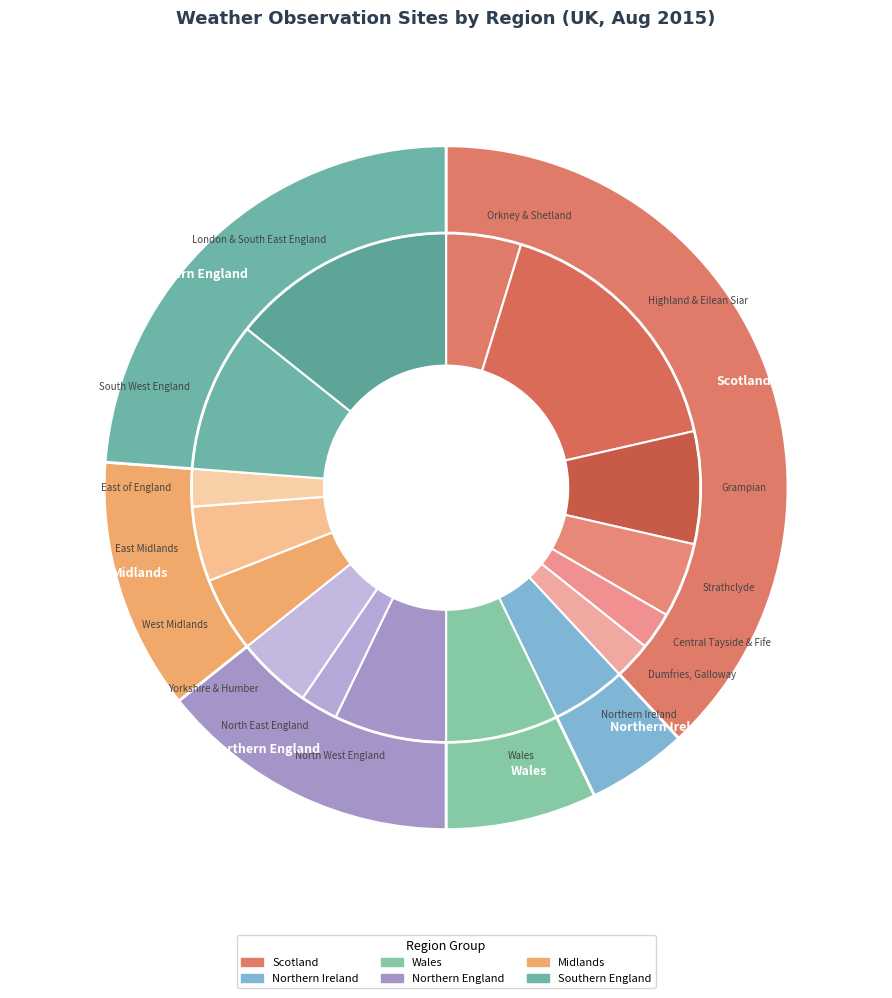

Which category has the biggest portion of the pie?

Highland & Eilean Siar